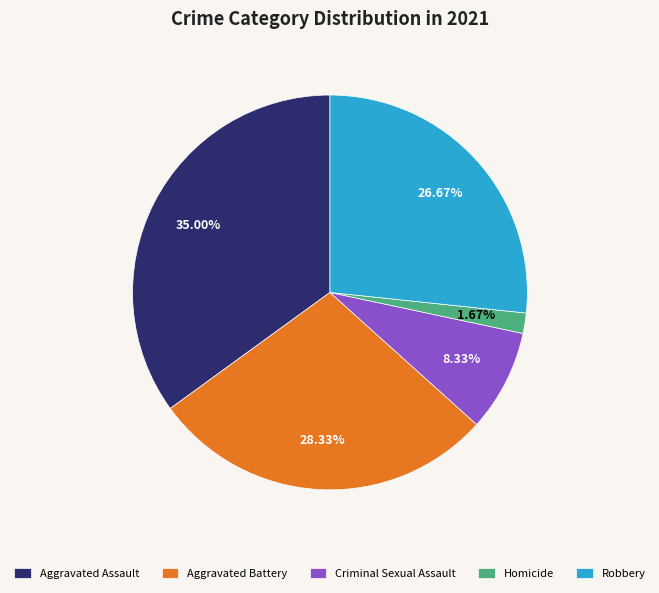

Count the number of slices in the pie.

5